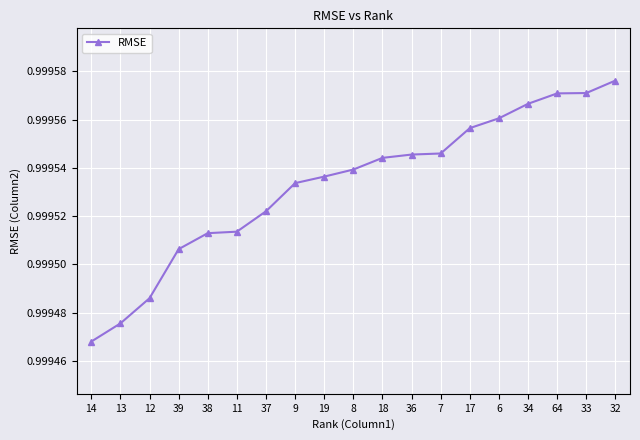

What position from the left is 18?

11